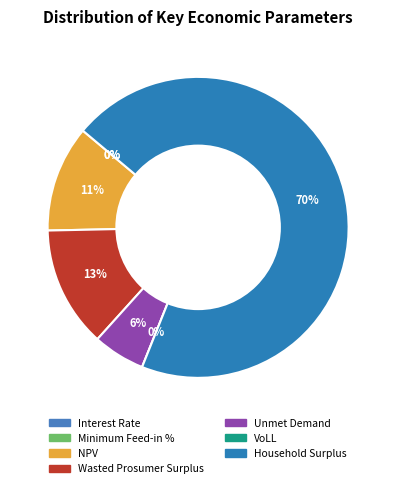

Does any single category account for the majority?

Yes